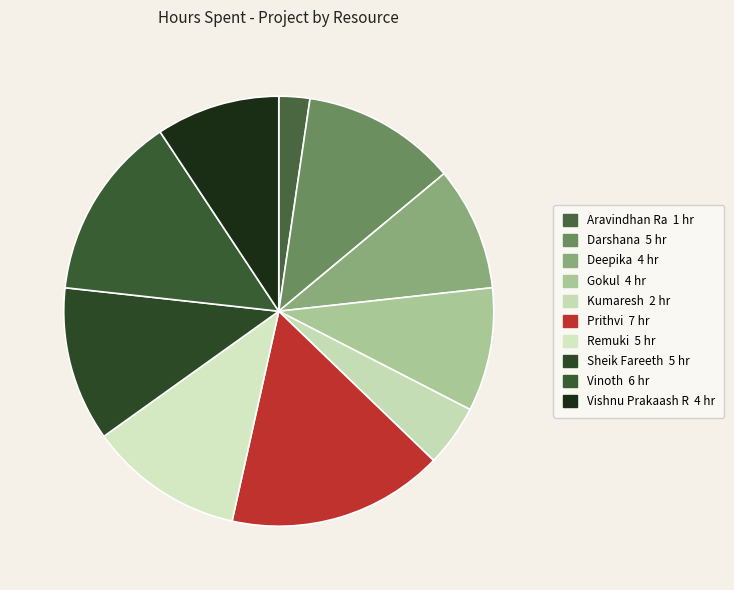

How many segments does this pie chart have?

10